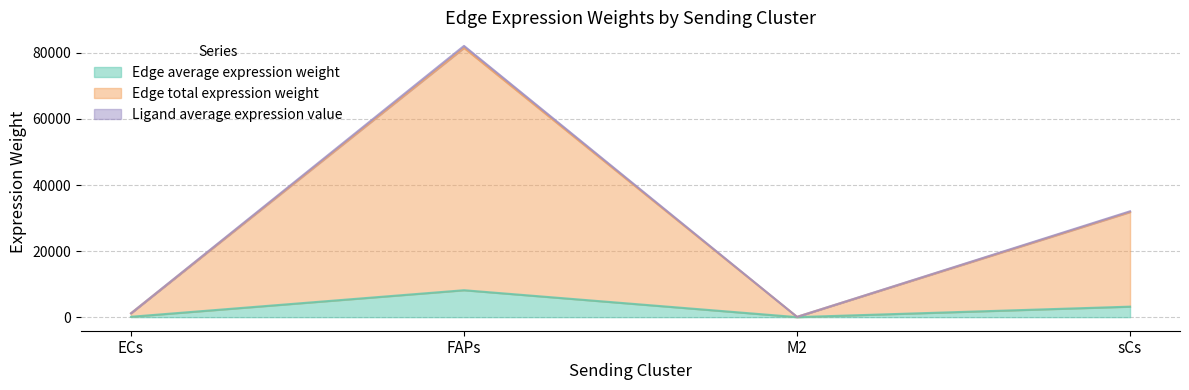

Between ECs and FAPs, which is larger?

FAPs